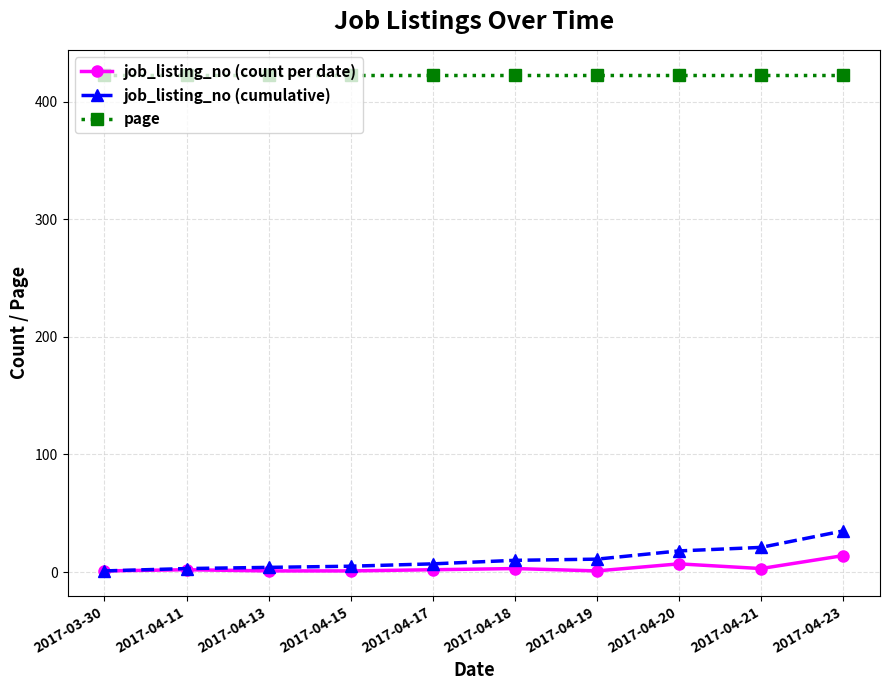

What position from the right is 2017-04-20?

3